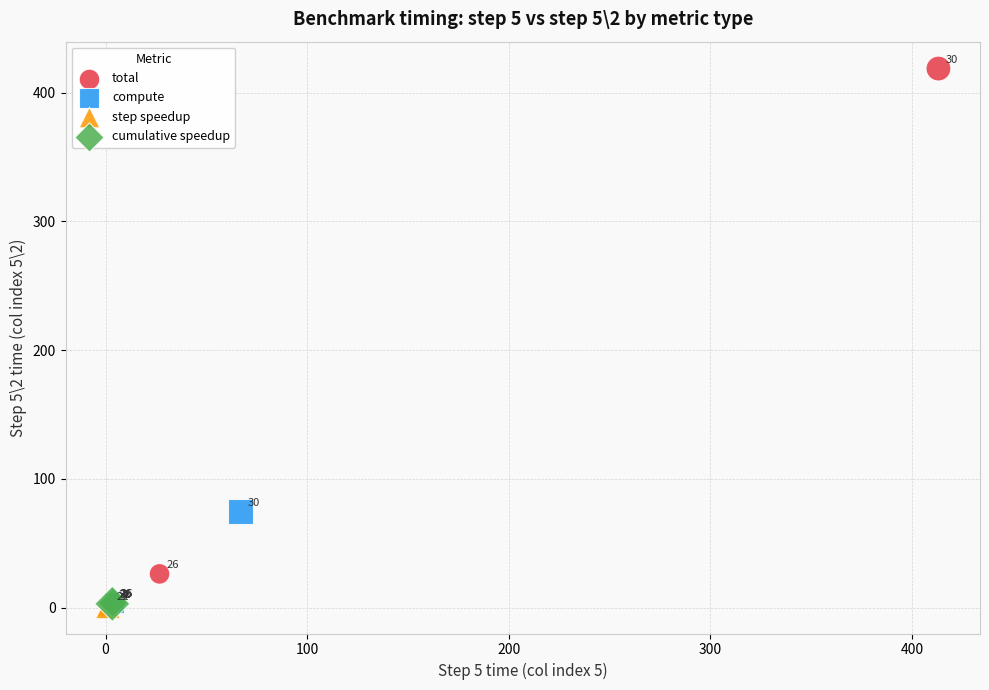

What are all the series names shown in the legend?

total, compute, step speedup, cumulative speedup